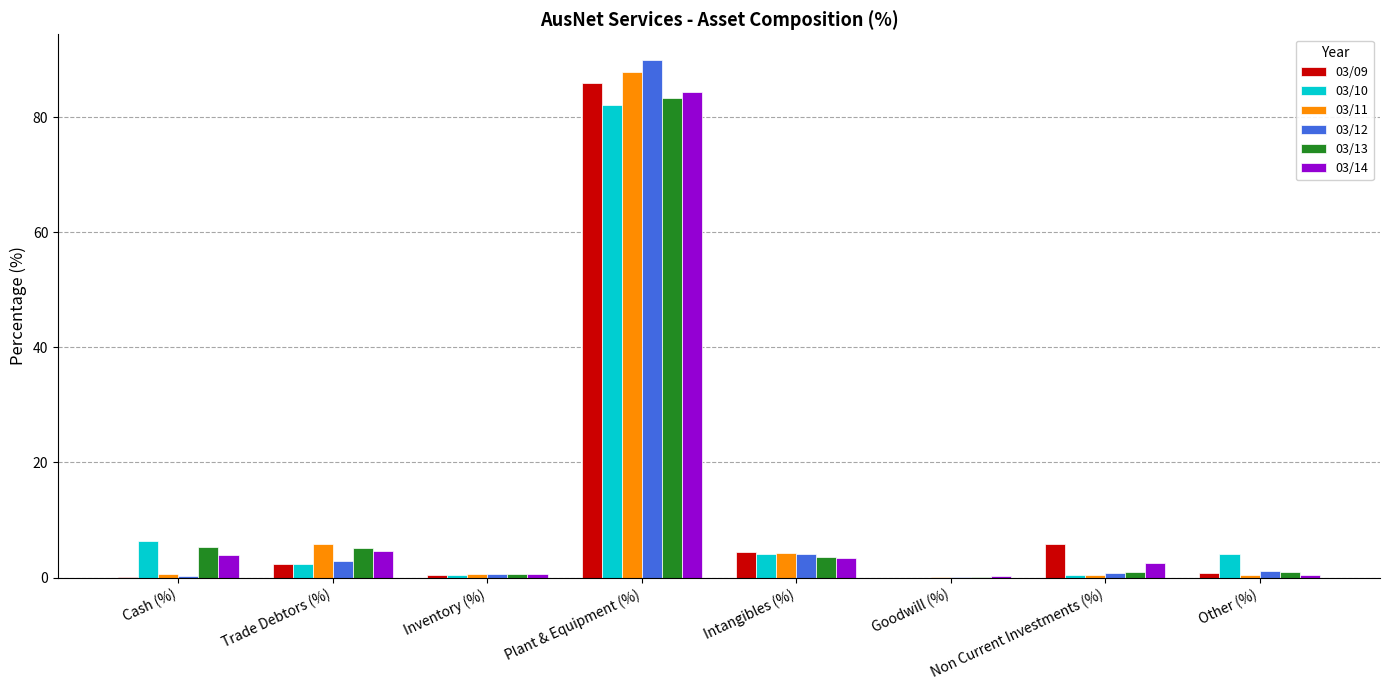

What is the total value across all series at Plant & Equipment (%)?

513.2